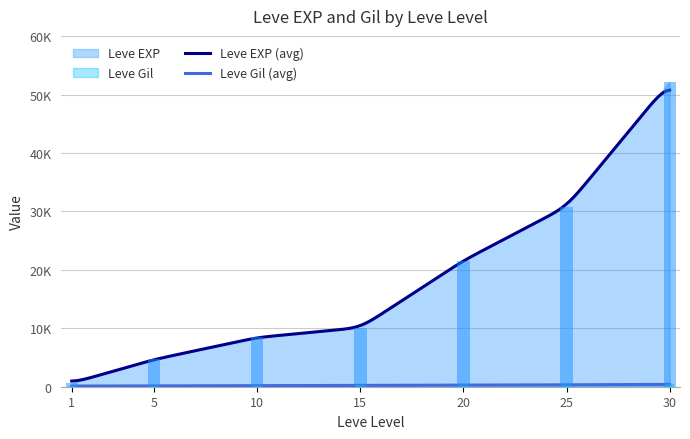

Which has a higher value, 25 or 5?

25